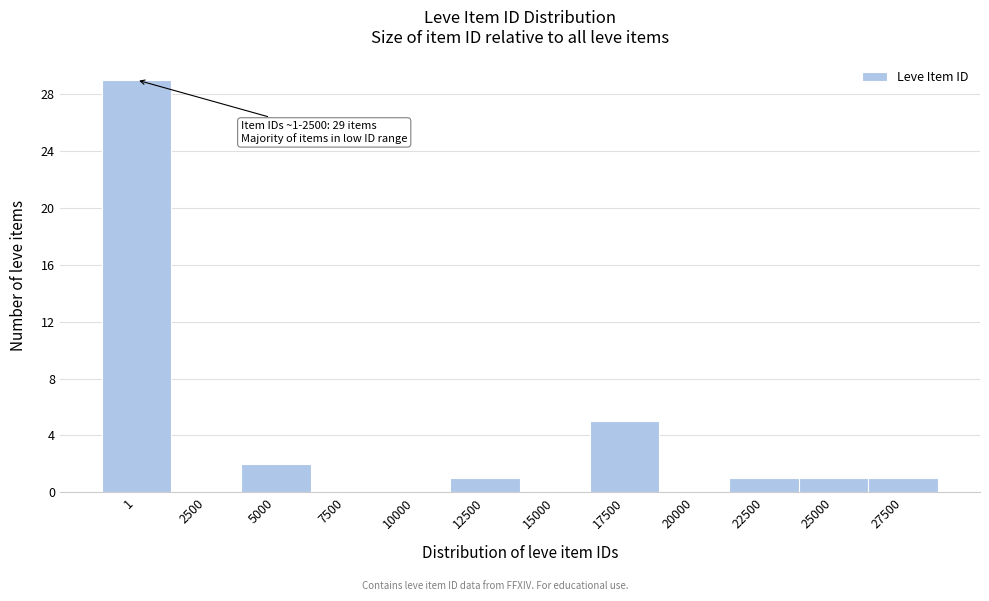

Reading right to left, transcribe all the data shown in this chart.

27500=1	25000=1	22500=1	20000=0	17500=5	15000=0	12500=1	10000=0	7500=0	5000=2	2500=0	1=29